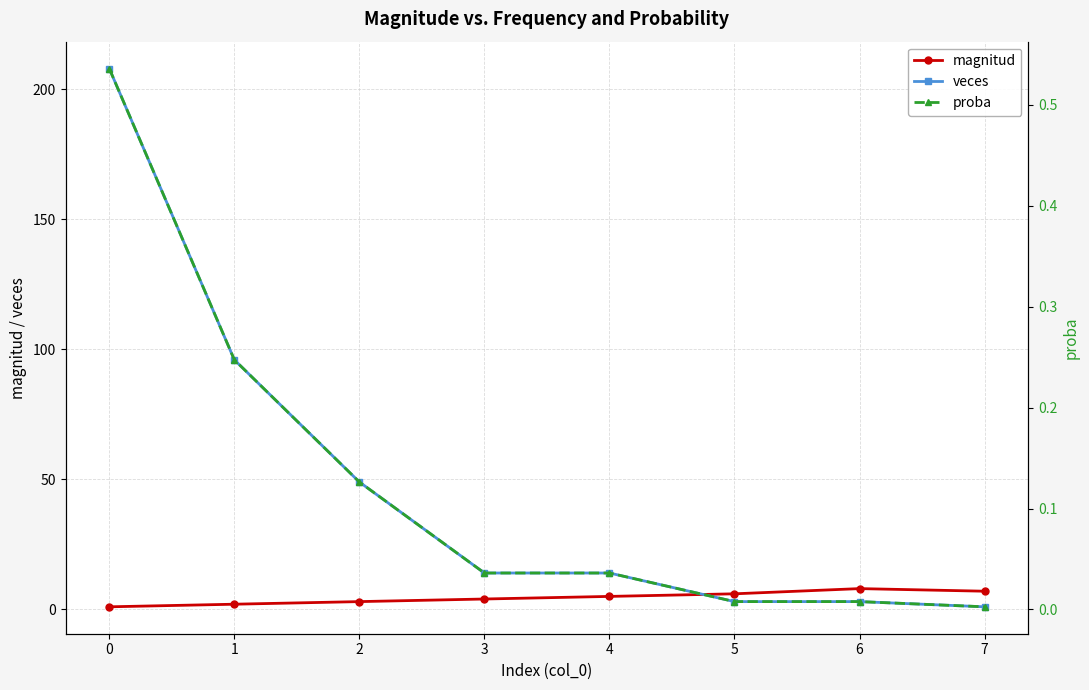

What is the total value across all series at 6?

11.0